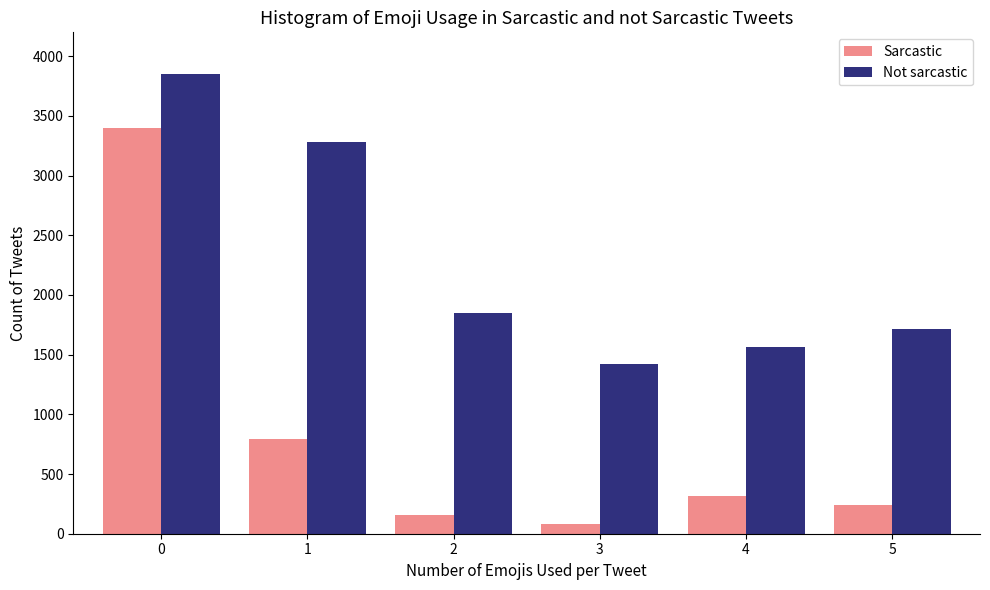

Reading left to right, list all the values displayed in this chart.

Sarcastic: 3400	790	158	79	316	237
Not sarcastic: 3849	3279	1853	1425	1568	1711